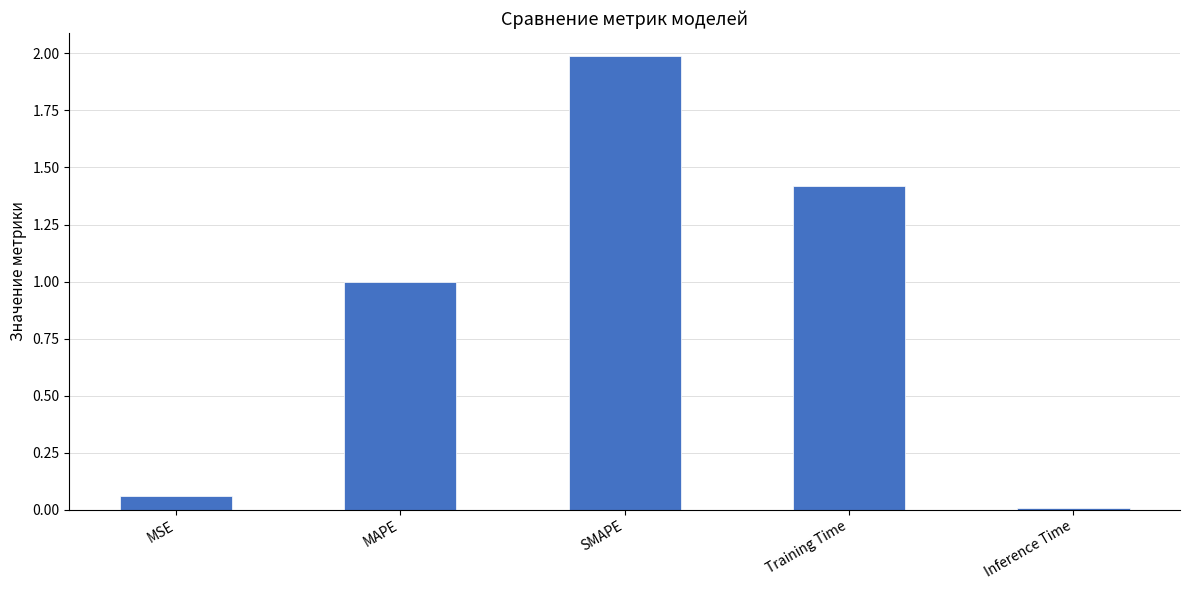

Does the chart contain stacked bars?

No